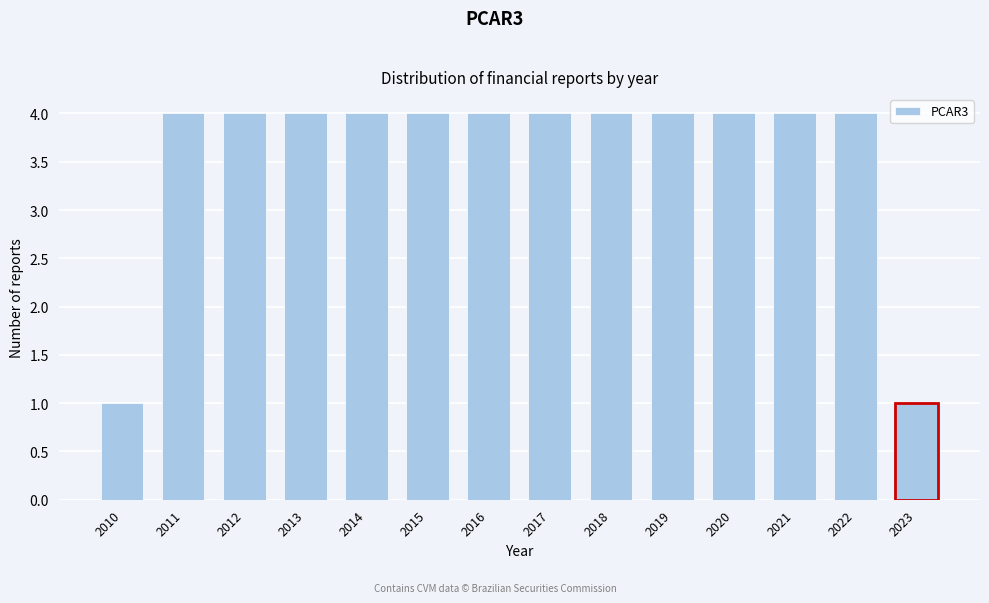

Reading left to right, what are all the values shown in this chart?

1	4	4	4	4	4	4	4	4	4	4	4	4	1